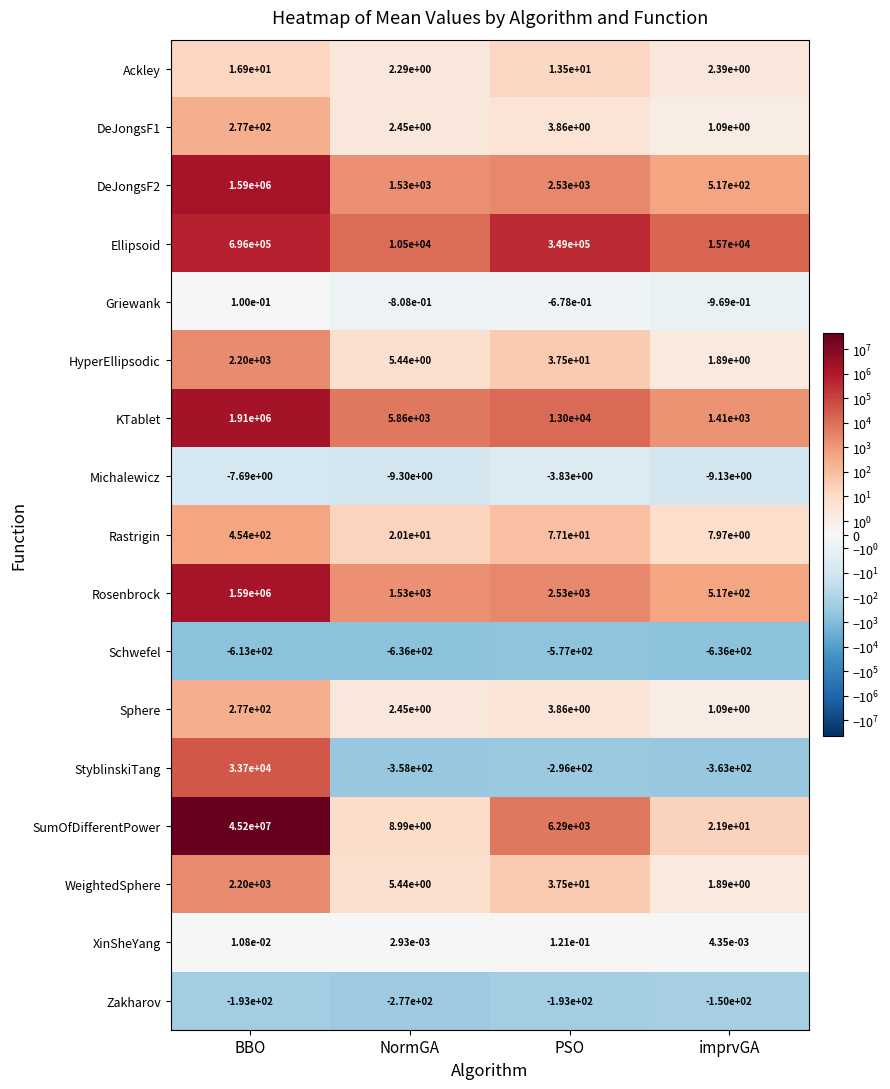

Which series has the largest range (max minus min)?

SumOfDifferentPower